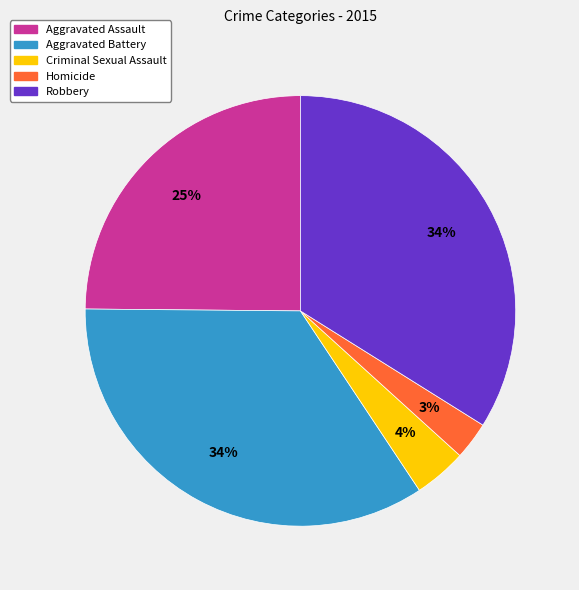

How many segments does this pie chart have?

5